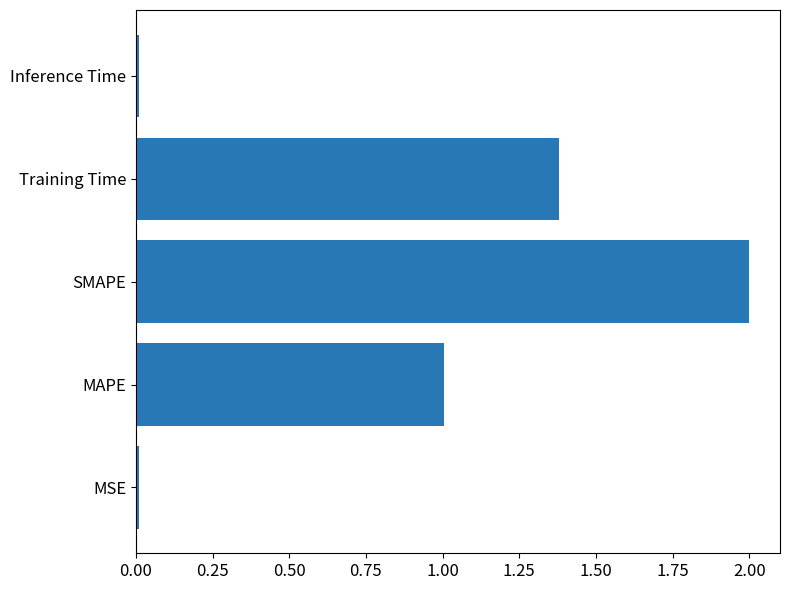

How many distinct data groups are displayed?

1